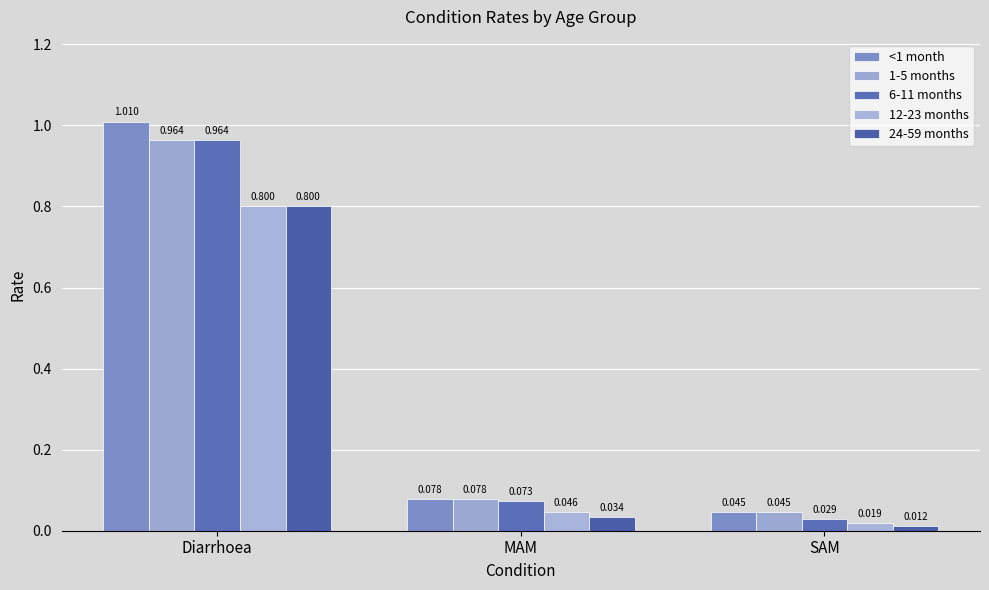

List the labels in order of 1-5 months value, largest first.

Diarrhoea, MAM, SAM